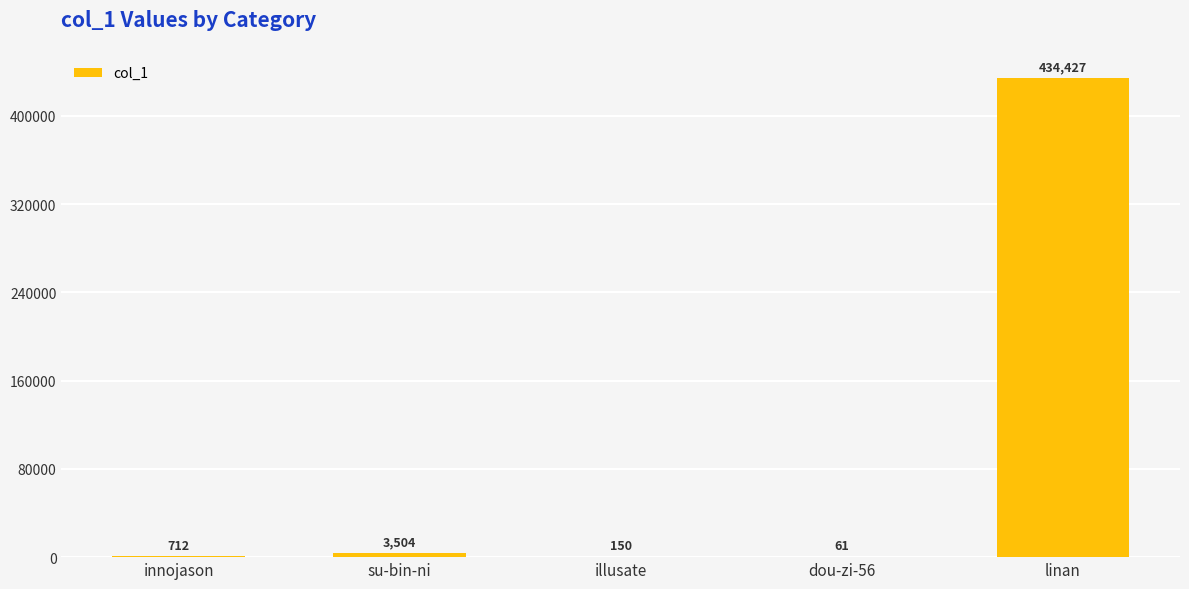

What value does the data have at innojason, to the nearest 100?

700